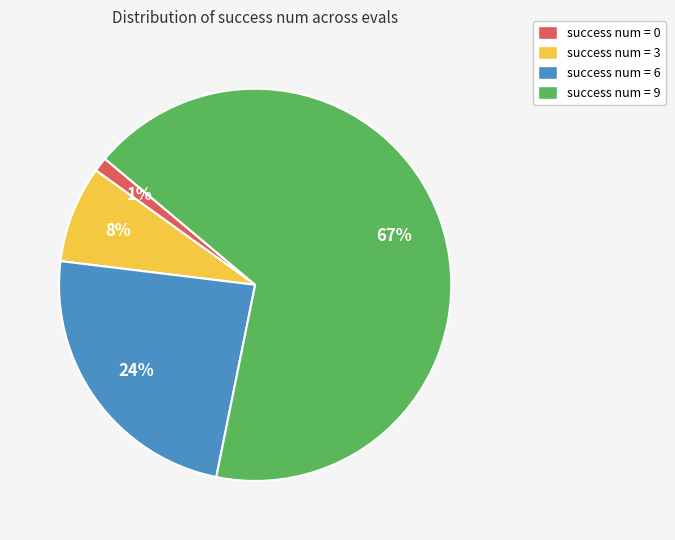

Combined, do success num = 0 and success num = 9 account for over 50%?

Yes